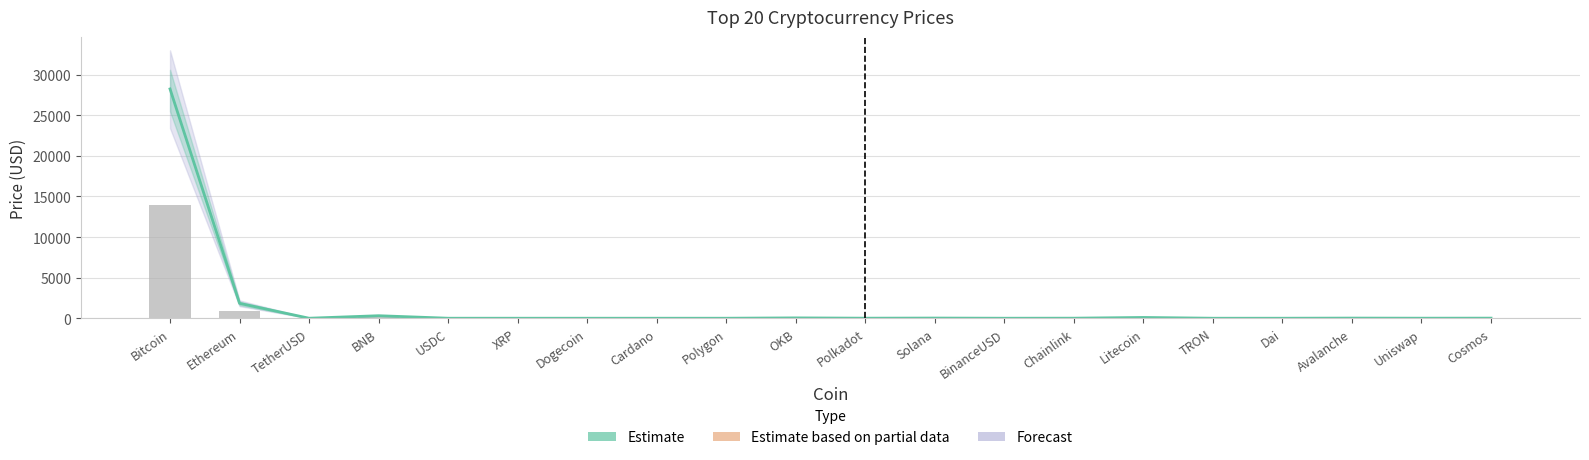

Read the Bar (partial volume proxy) value at Bitcoin.

14000.0